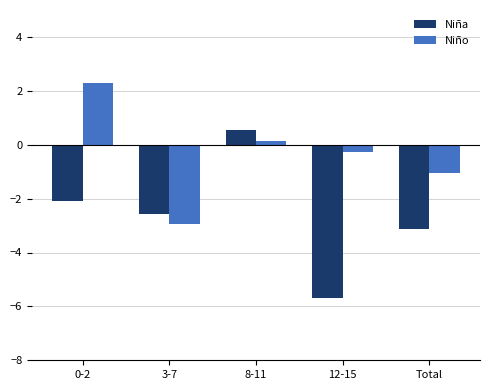

Which series has the largest total across all categories?

Niño